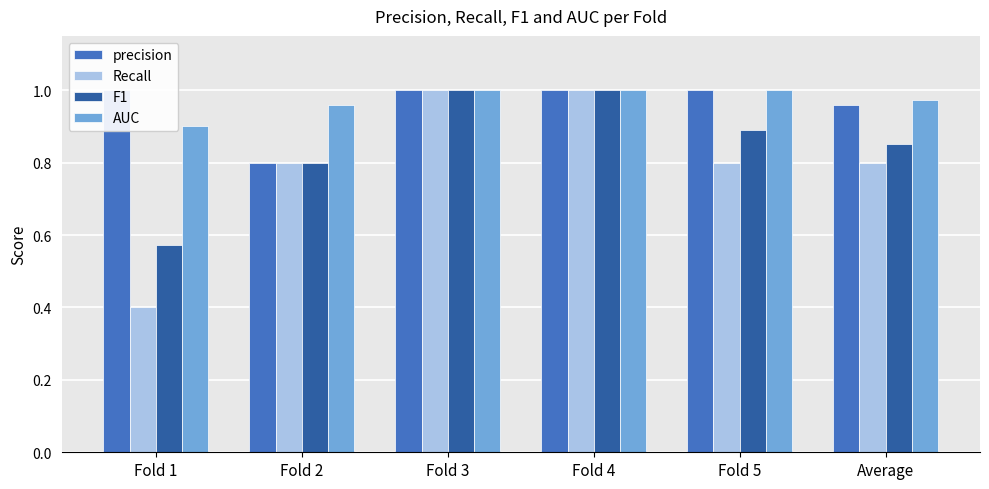

Is it true that Recall equals 0.4 at Fold 1?

True